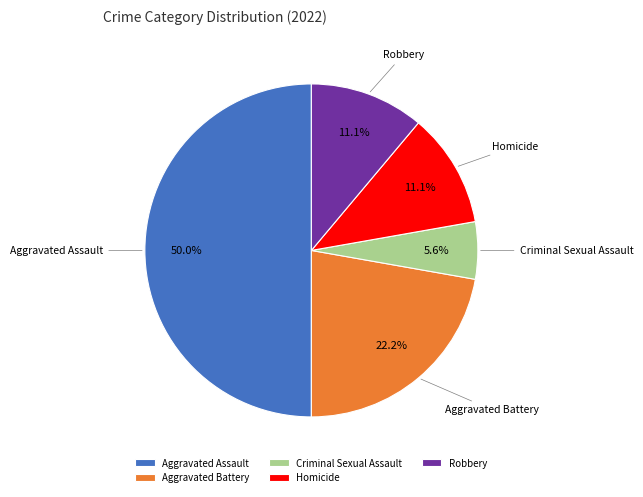

Does Aggravated Battery represent more than half of the total?

No